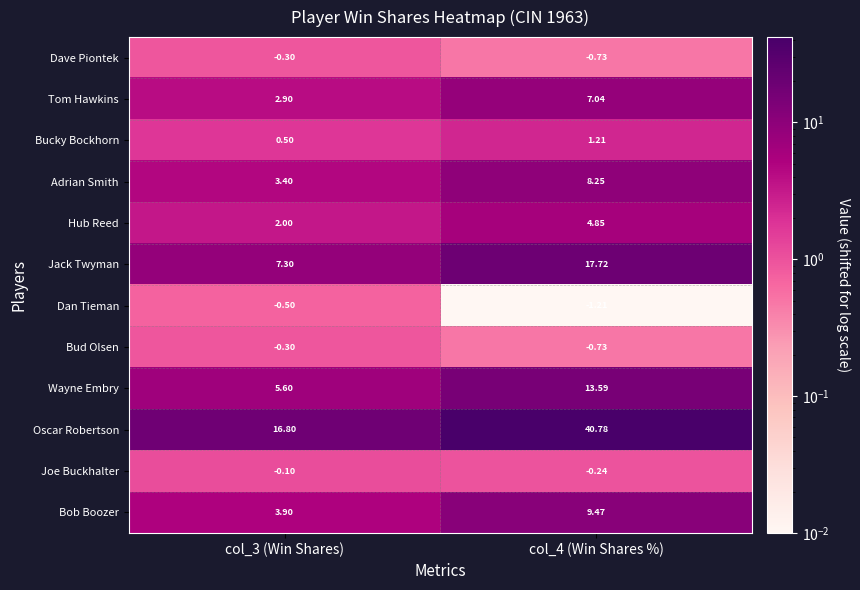

How many values in the Hub Reed series exceed 4?

1